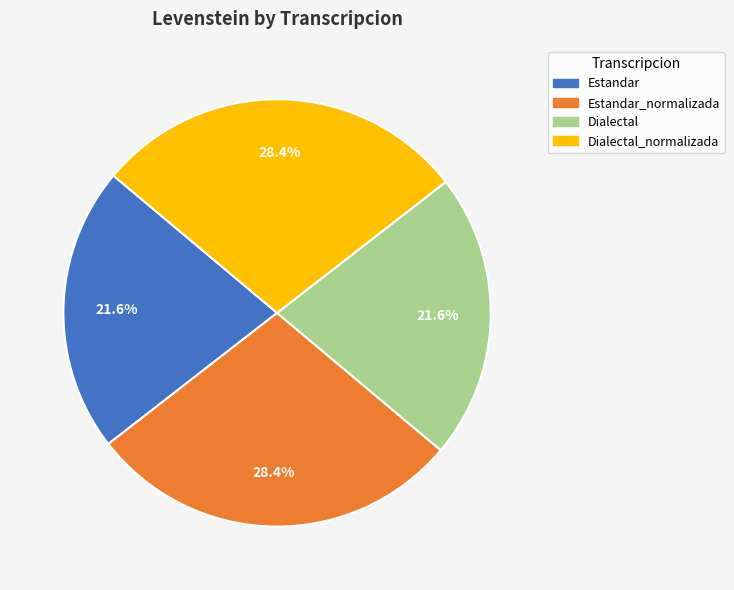

To the nearest percent, what is the difference between the largest and smallest slice percentages?

7%